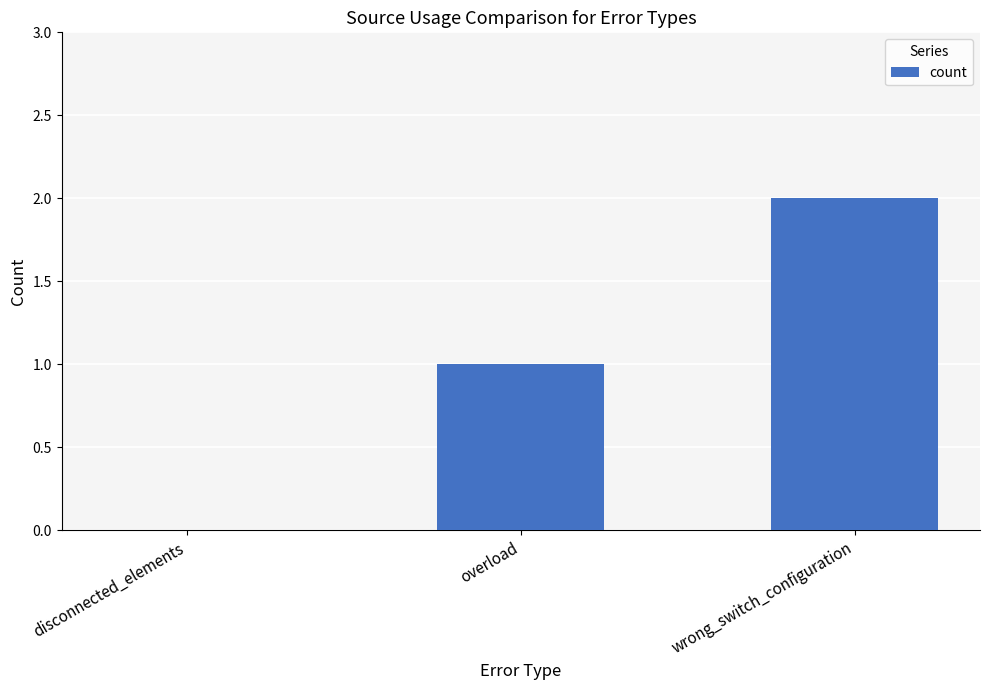

What is the greatest value displayed?

2